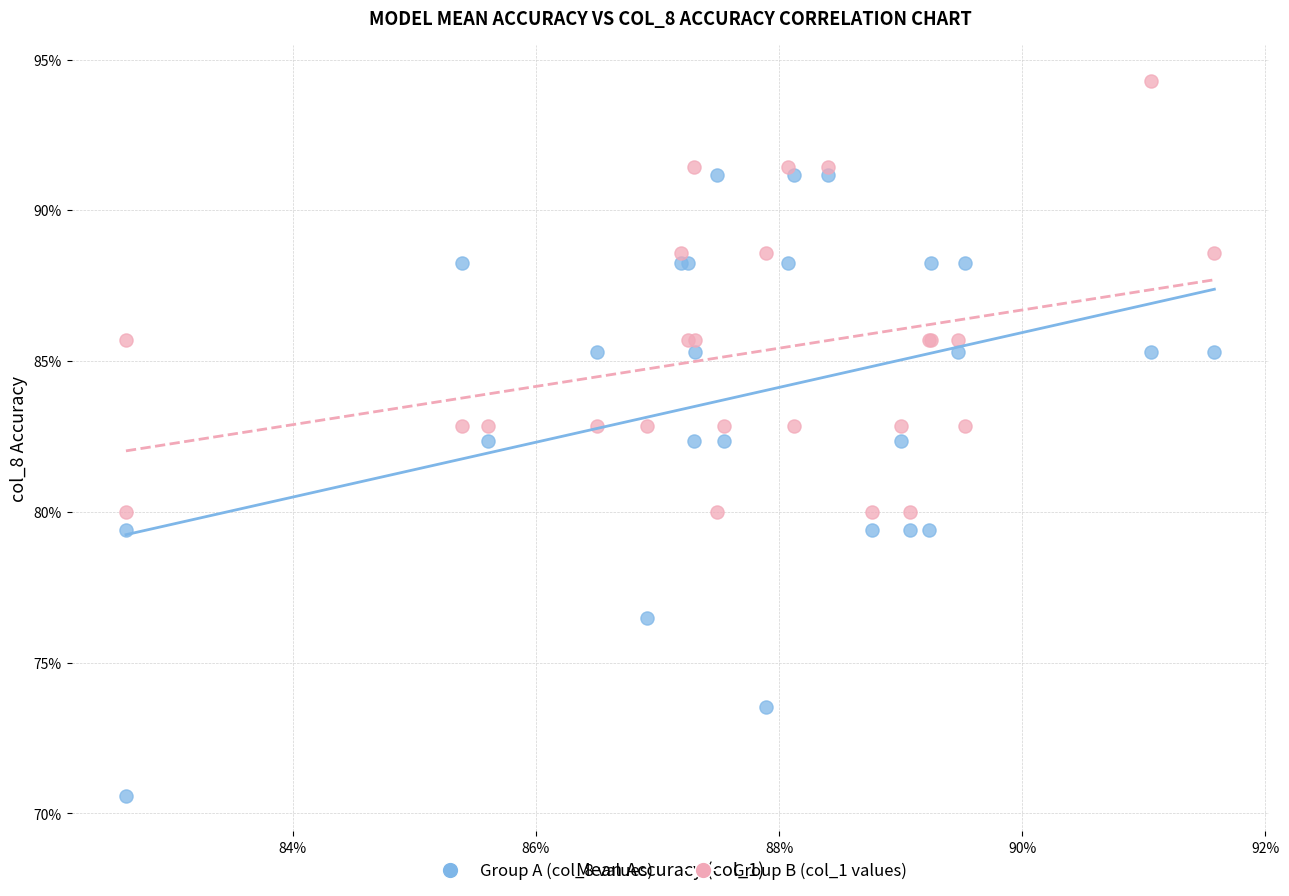

Which series has the widest spread of Y values?

Group A (col_8 values)